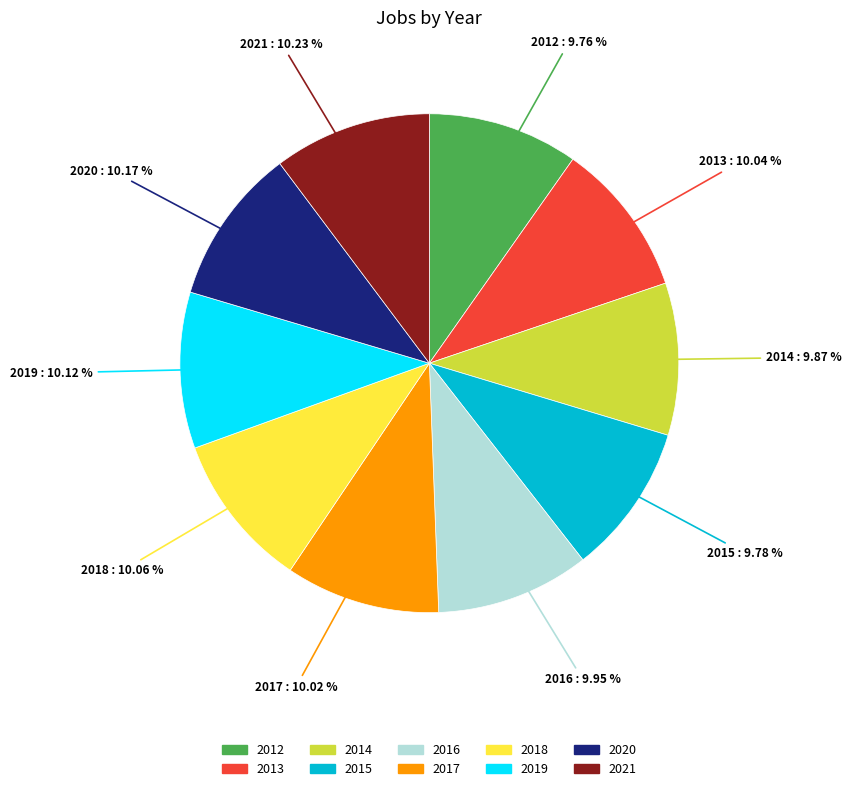

How many segments does this pie chart have?

10